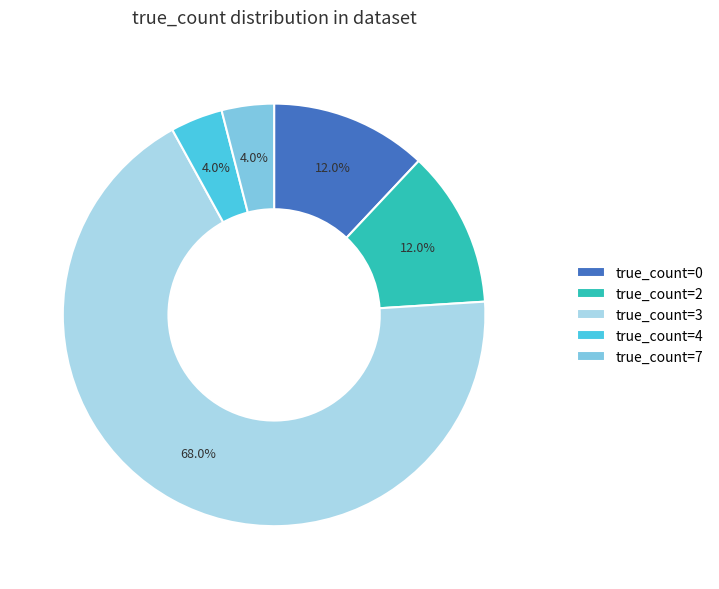

Is the sum of true_count=0 and true_count=2 greater than half?

No